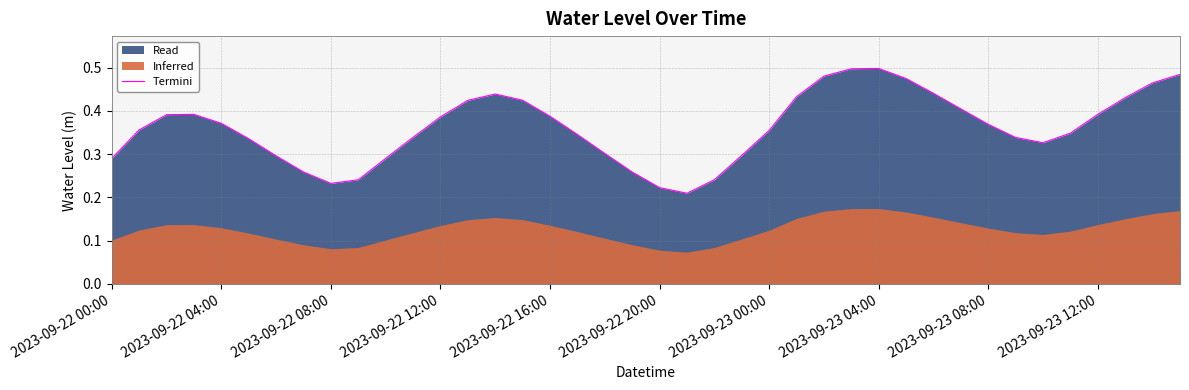

True or false: Termini has a value of 0.6 at 2023-09-23 00:00.

False